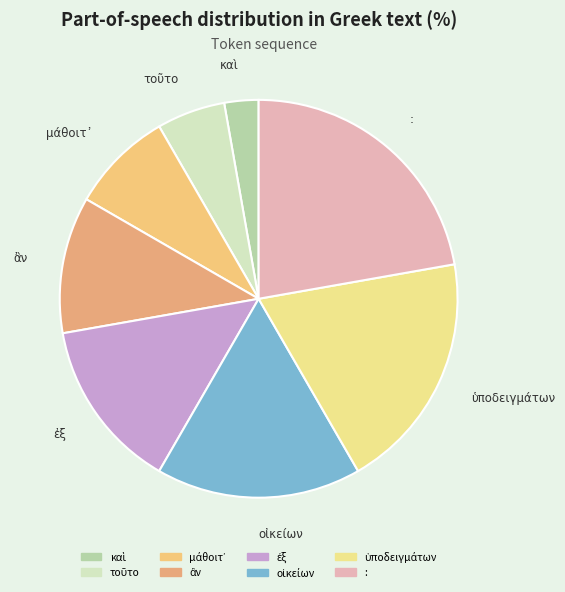

Is there any slice that represents more than half of the pie?

No